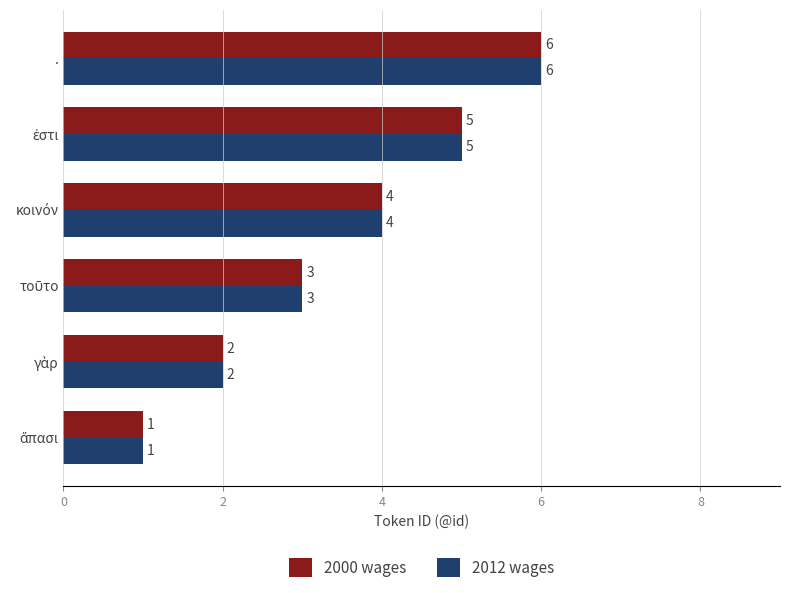

At which category is the sum across all series the highest?

.